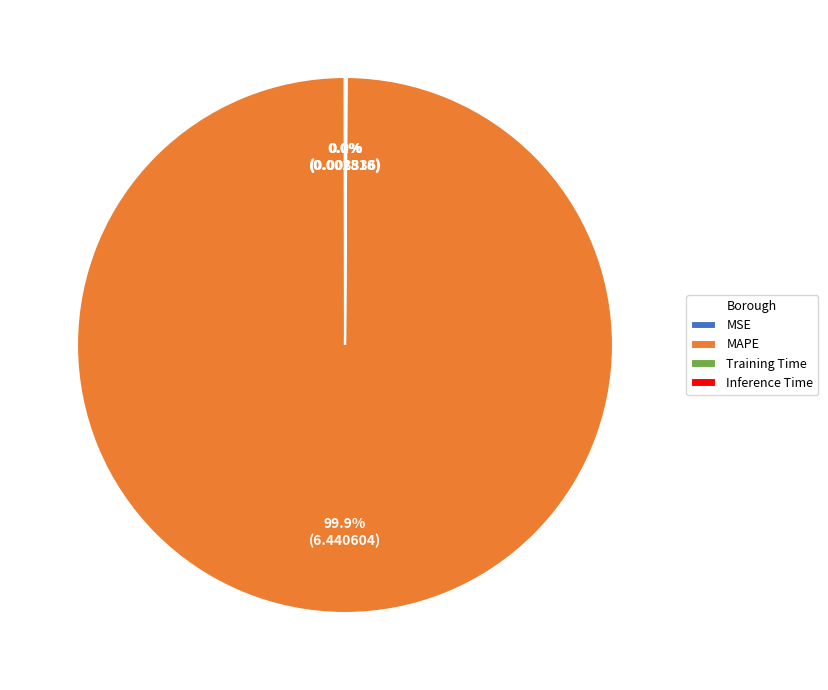

Which slice is the largest?

MAPE